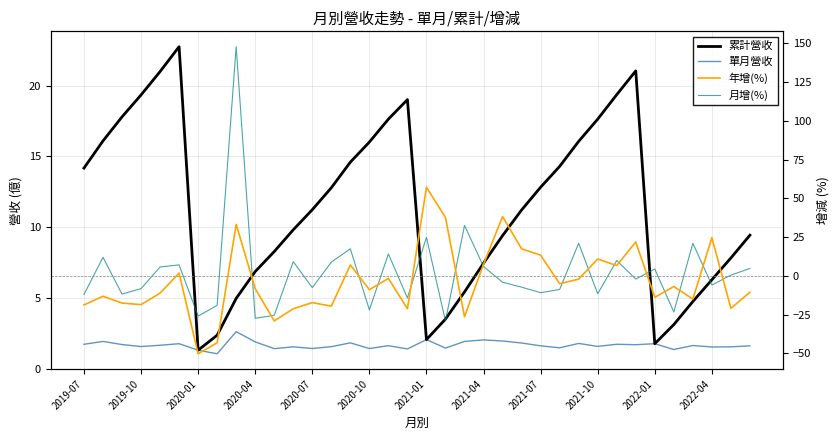

The value of 累計營收 at 19 is 3.5. True or false?

True